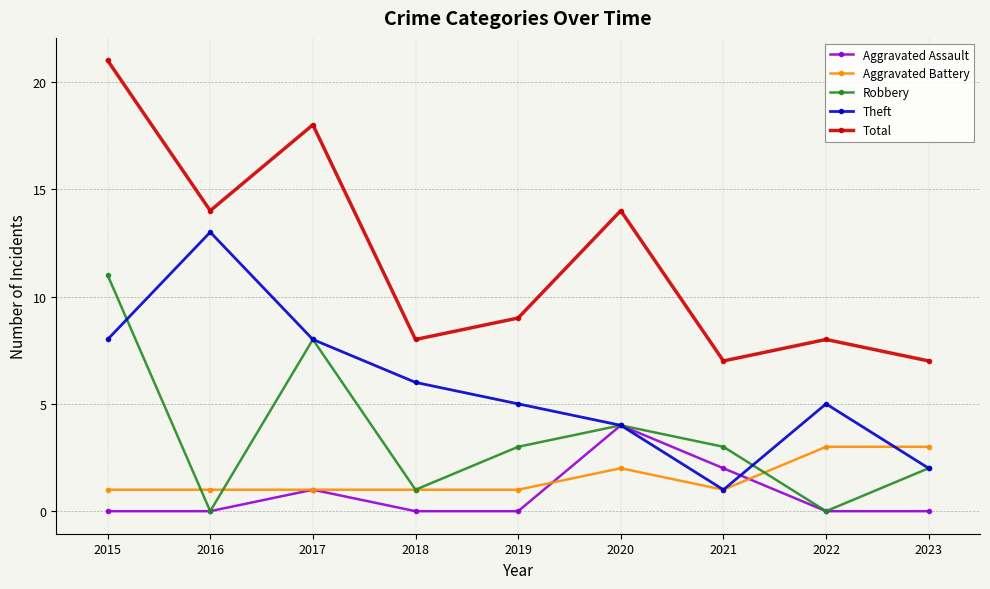

Between 2016 and 2018, which series saw the biggest shift?

Theft